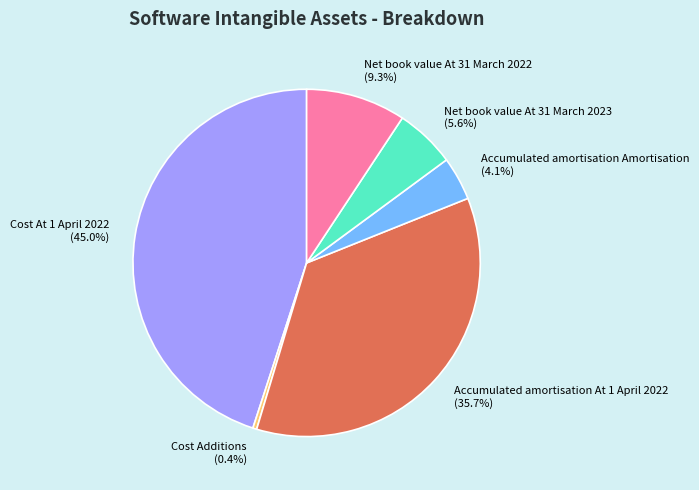

Is Cost Additions the majority of the pie?

No